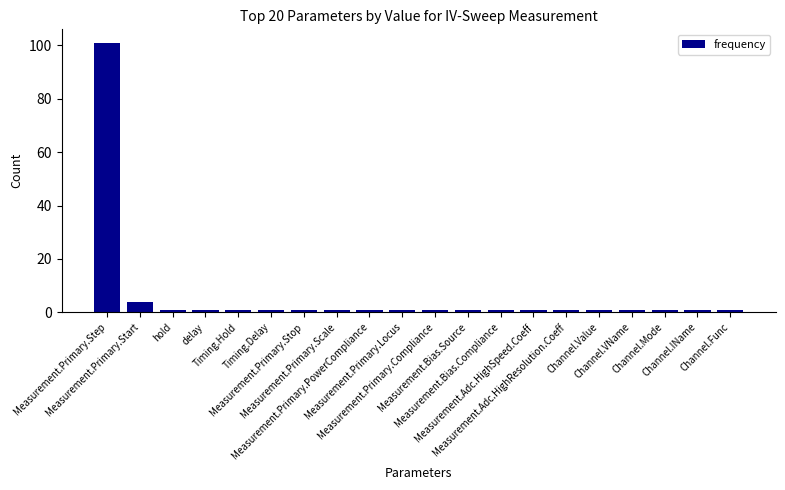

What is the difference between the maximum and minimum values?

100